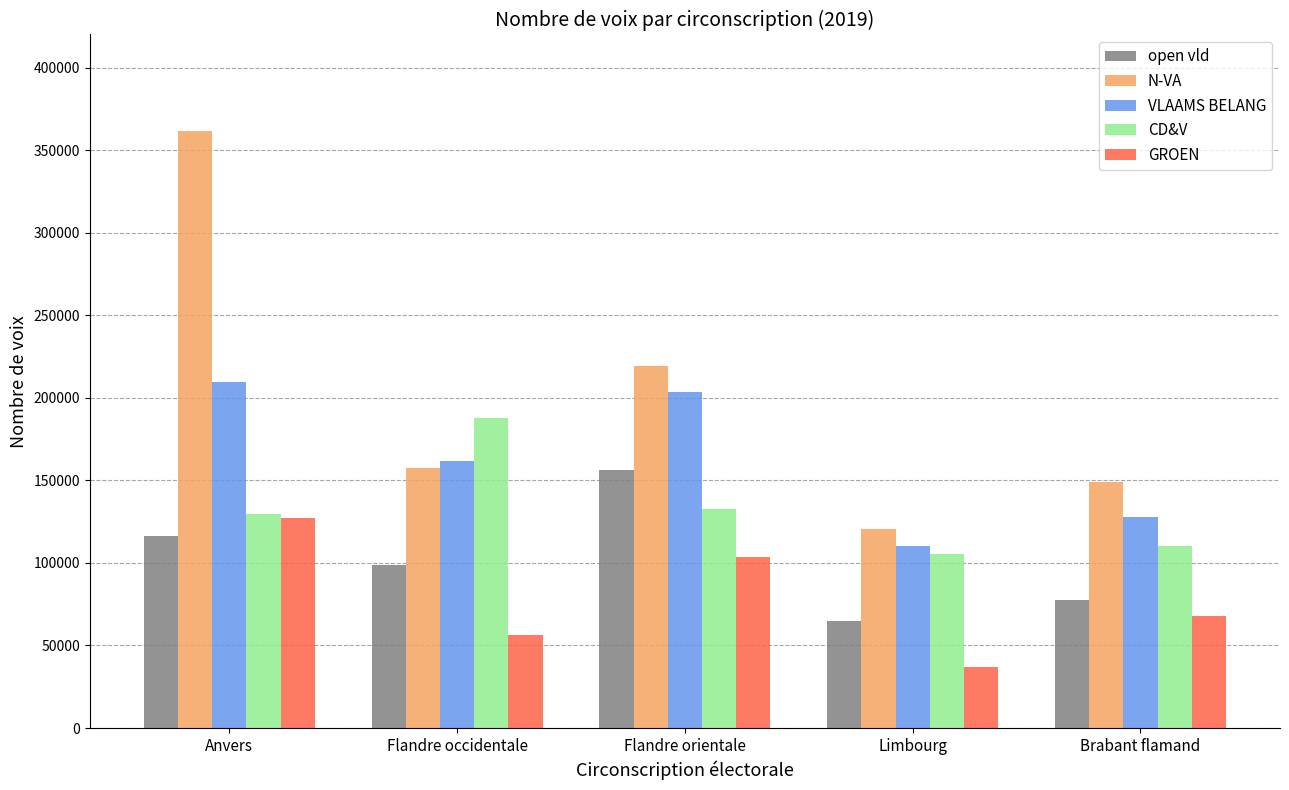

Reading right to left, extract all data points from this chart.

open vld: 77680	65086	156275	98678	116020
N-VA: 148994	120633	219289	157198	361403
VLAAMS BELANG: 127671	110351	203497	161586	209738
CD&V: 110508	105133	132894	187637	129843
GROEN: 68095	36762	103764	56558	126988